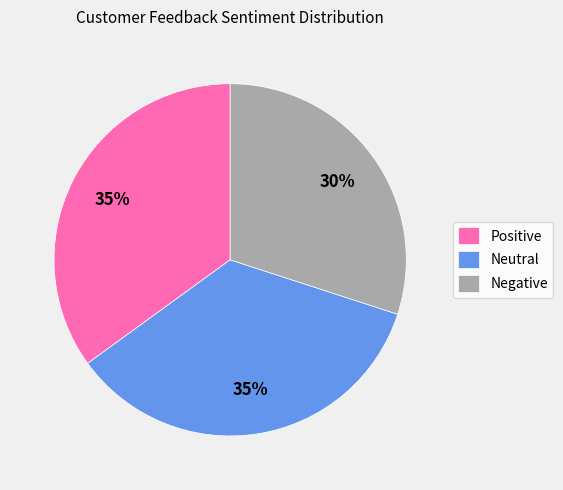

What is the smallest slice in the pie chart?

Negative